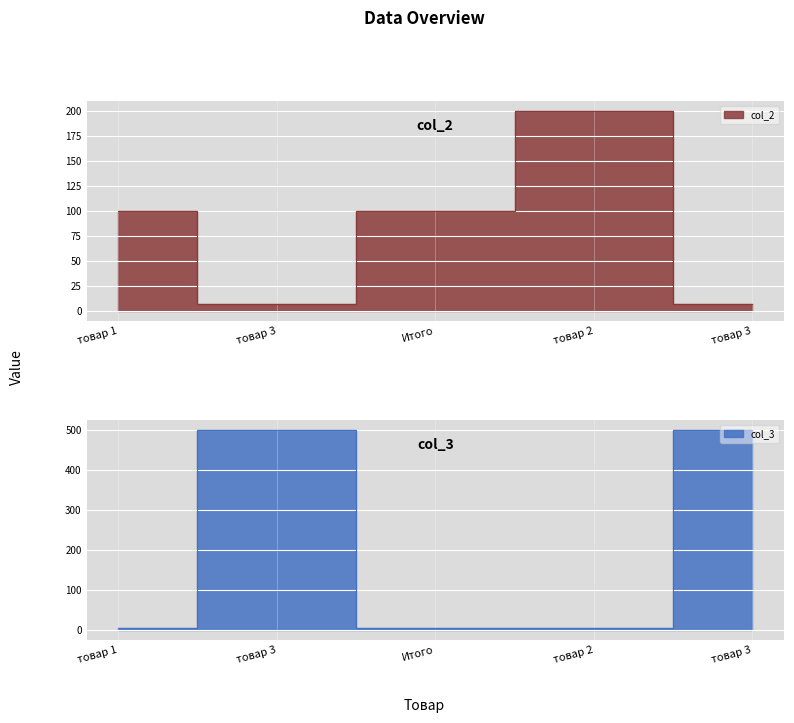

List the series in order of their overall mean, lowest first.

col_2, col_3